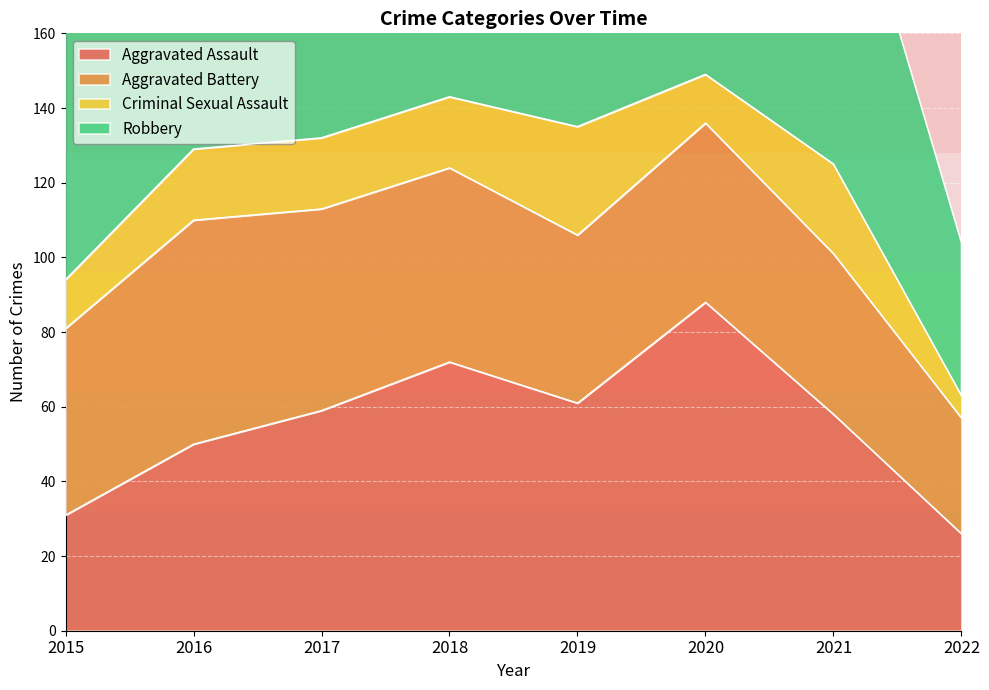

In Criminal Sexual Assault, how many points are higher than both neighbors (excluding endpoints)?

2